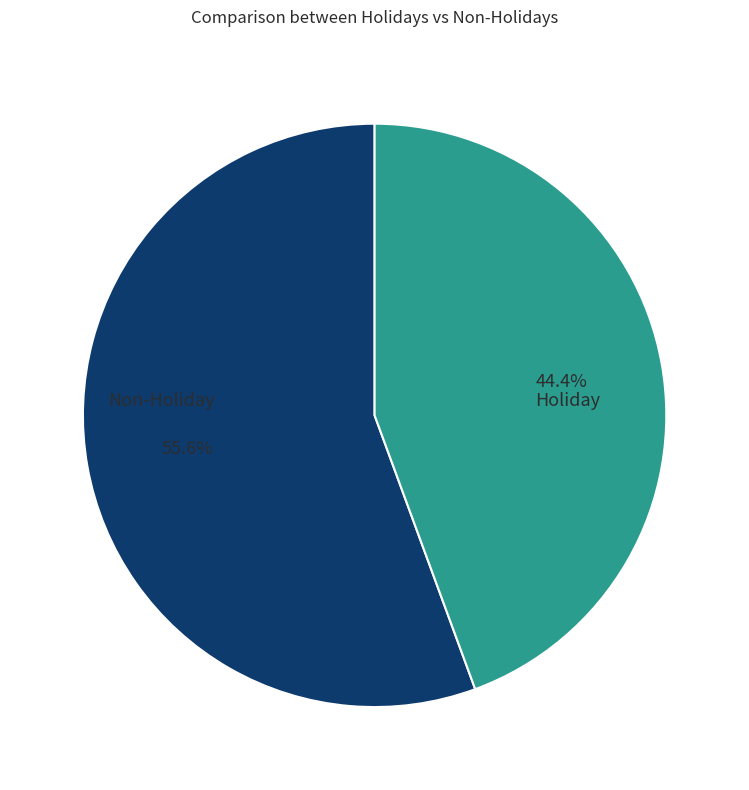

Which slice is the largest?

Non-Holiday